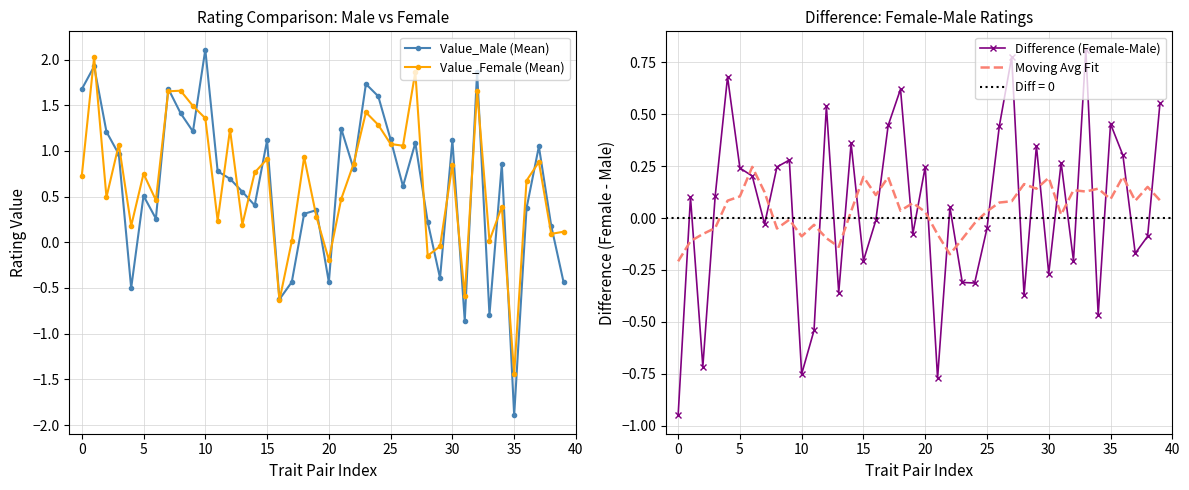

What is the total value across all series at 16?

-1.2